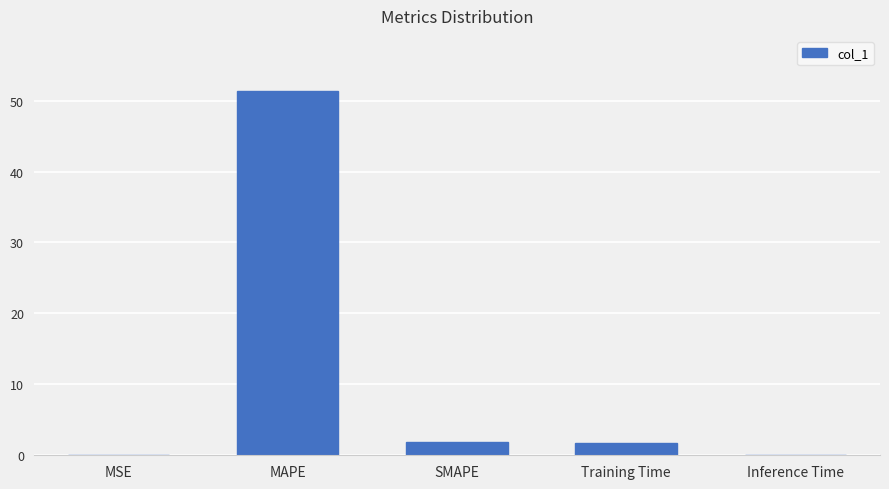

At which label does the data first exceed 1?

MAPE